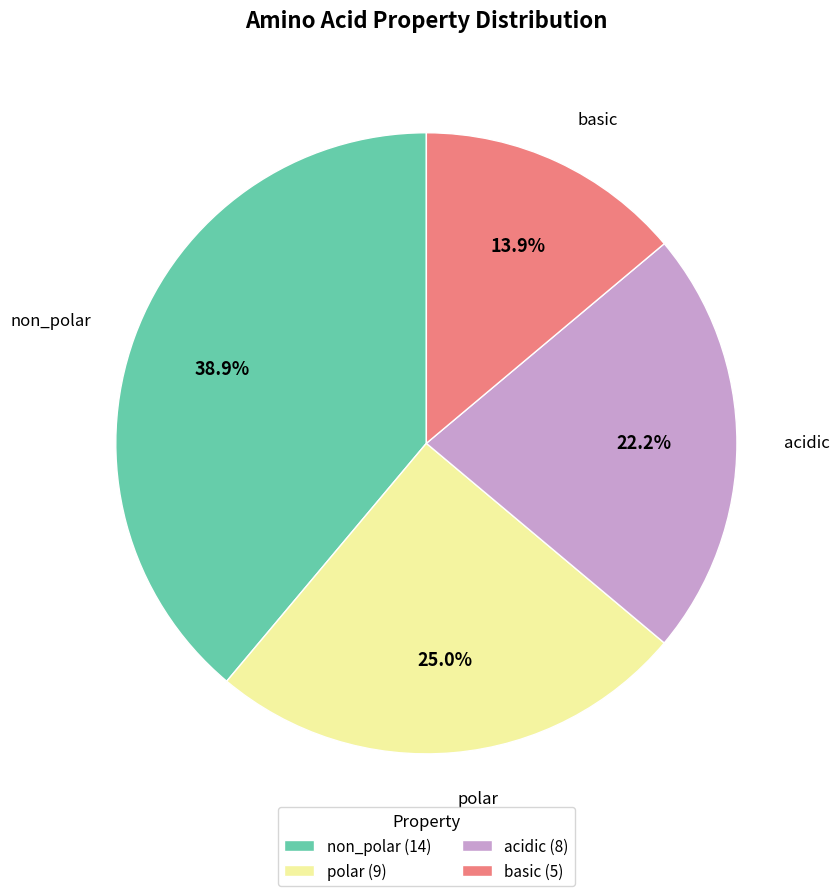

Between polar (9) and basic (5), which is larger?

polar (9)